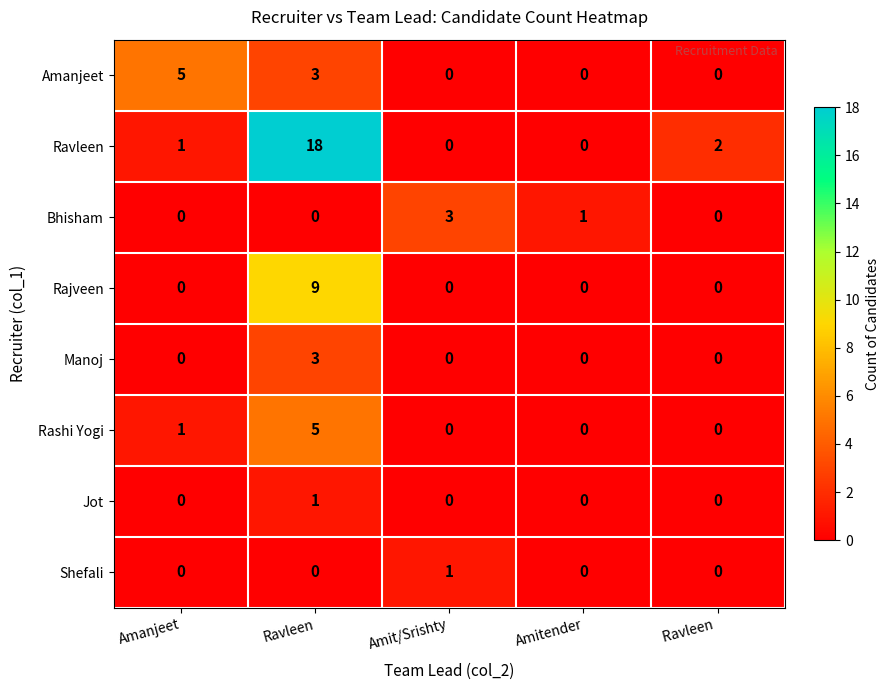

True or false: Amanjeet has a value of 3 at Amitender.

False